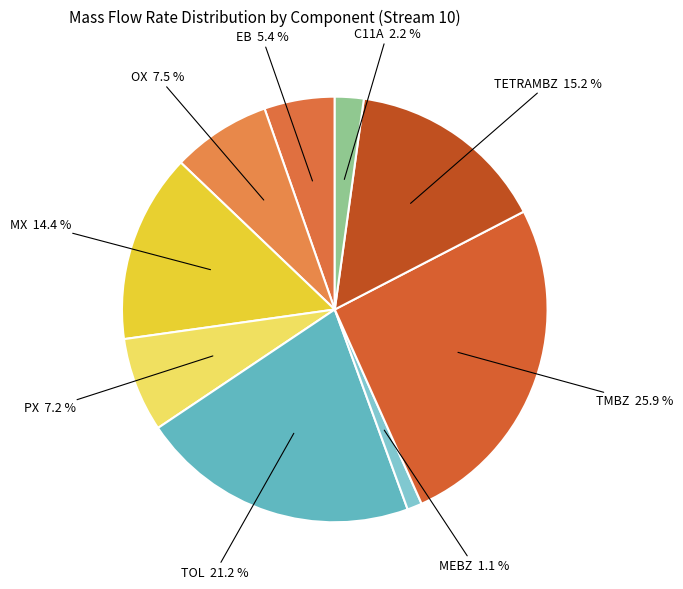

What portion of the pie excludes C11A?

97.8%